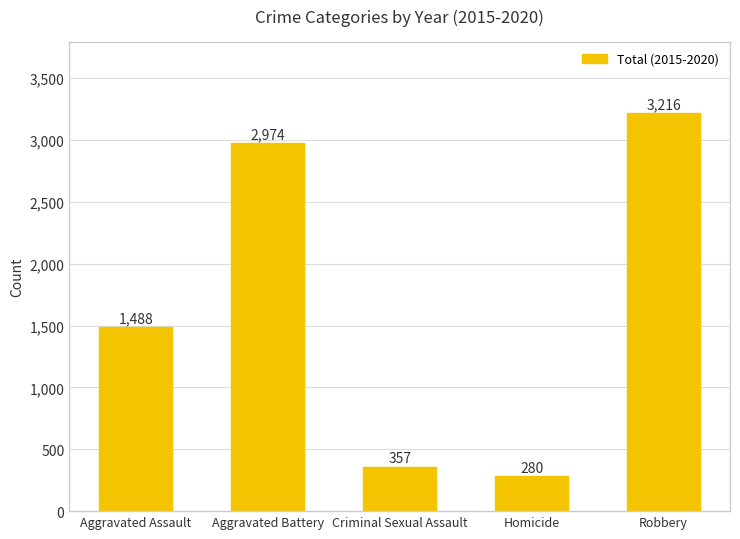

Which category has the highest value across all series?

Robbery